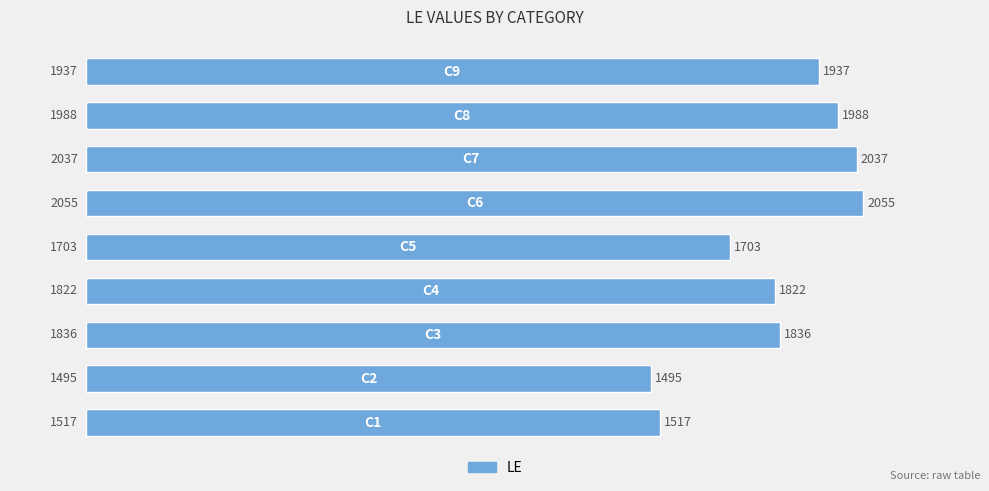

What is the greatest value displayed?

2055